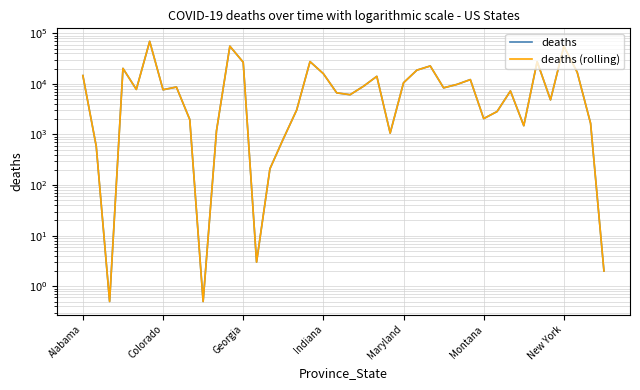

Which series has the largest range (max minus min)?

deaths